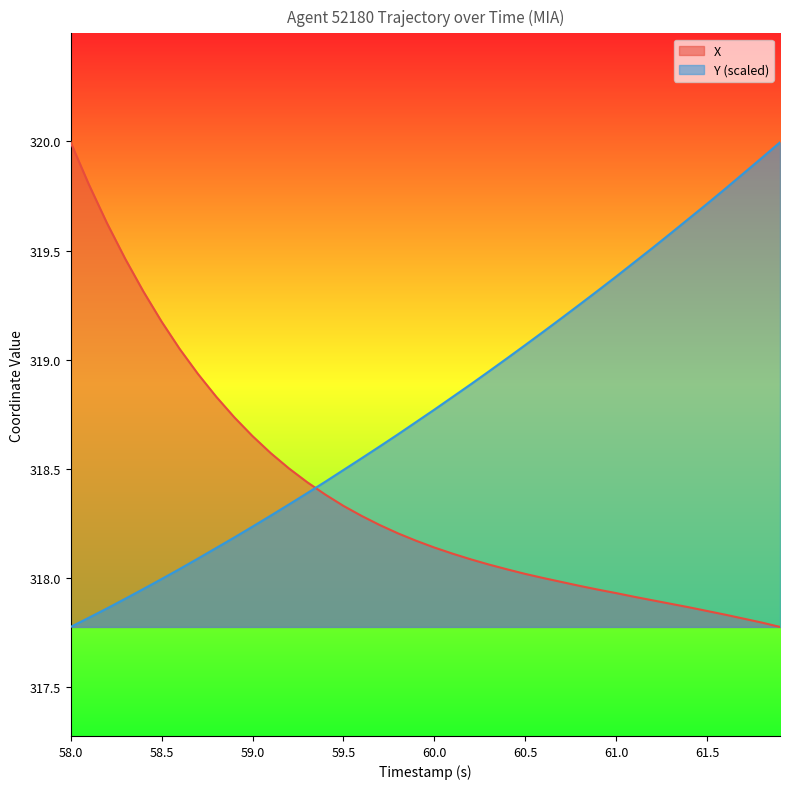

What is the difference between the second highest and minimum values in the Y series?

2.2